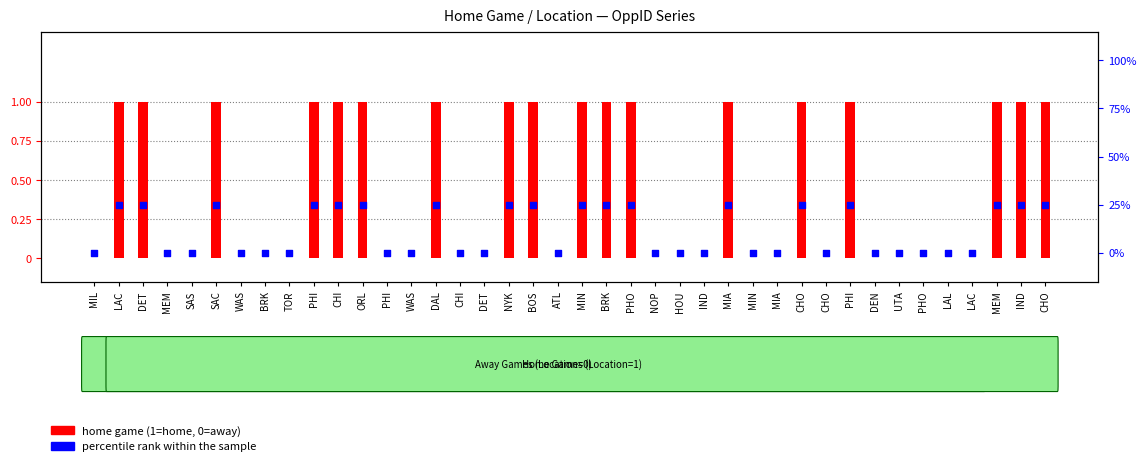

At how many categories does at least one series exceed 6?

18